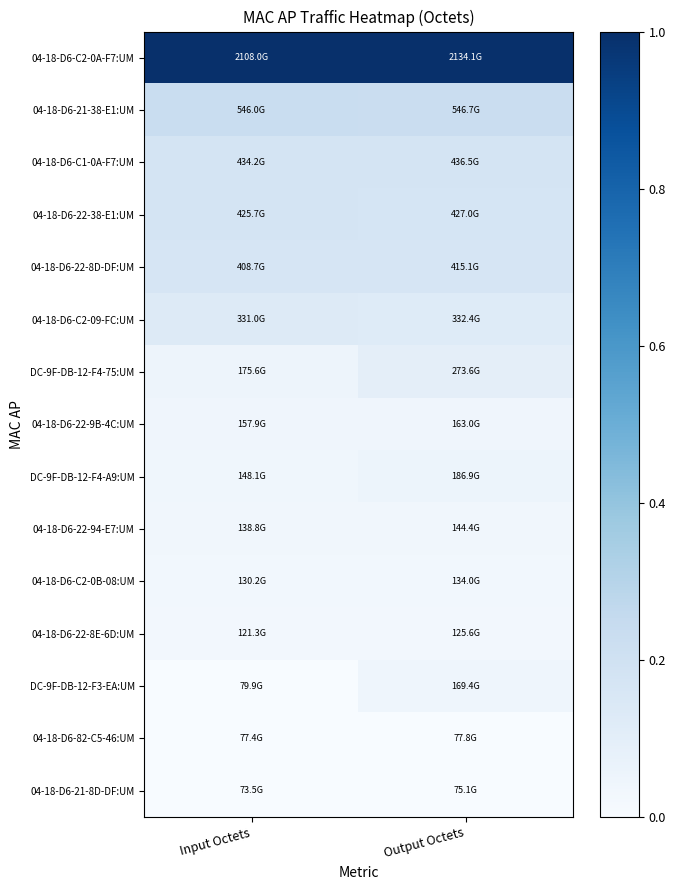

Rank the series by their maximum value, from highest to lowest.

04-18-D6-C2-0A-F7:UM, 04-18-D6-21-38-E1:UM, 04-18-D6-C1-0A-F7:UM, 04-18-D6-22-38-E1:UM, 04-18-D6-22-8D-DF:UM, 04-18-D6-C2-09-FC:UM, DC-9F-DB-12-F4-75:UM, DC-9F-DB-12-F4-A9:UM, DC-9F-DB-12-F3-EA:UM, 04-18-D6-22-9B-4C:UM, 04-18-D6-22-94-E7:UM, 04-18-D6-C2-0B-08:UM, 04-18-D6-22-8E-6D:UM, 04-18-D6-82-C5-46:UM, 04-18-D6-21-8D-DF:UM